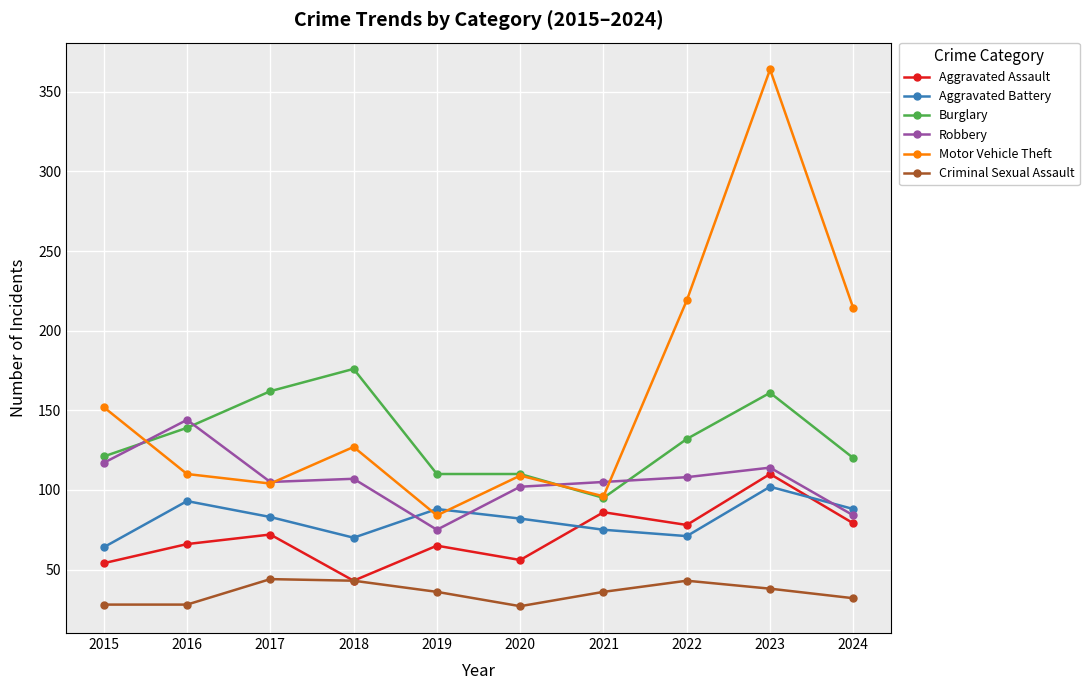

At which category does Aggravated Battery reach its first local valley?

2018